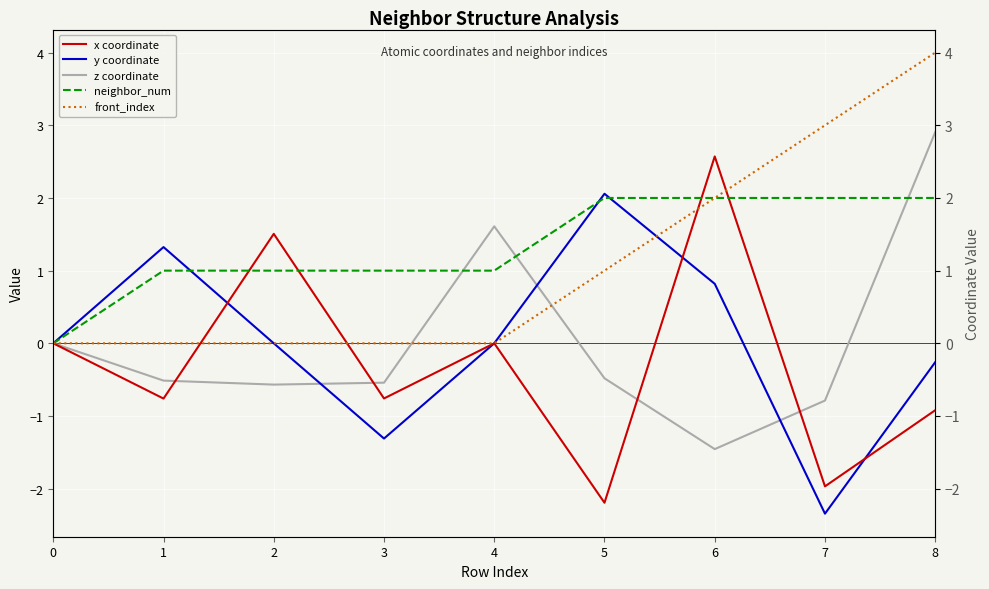

How many series are shown in this chart?

5